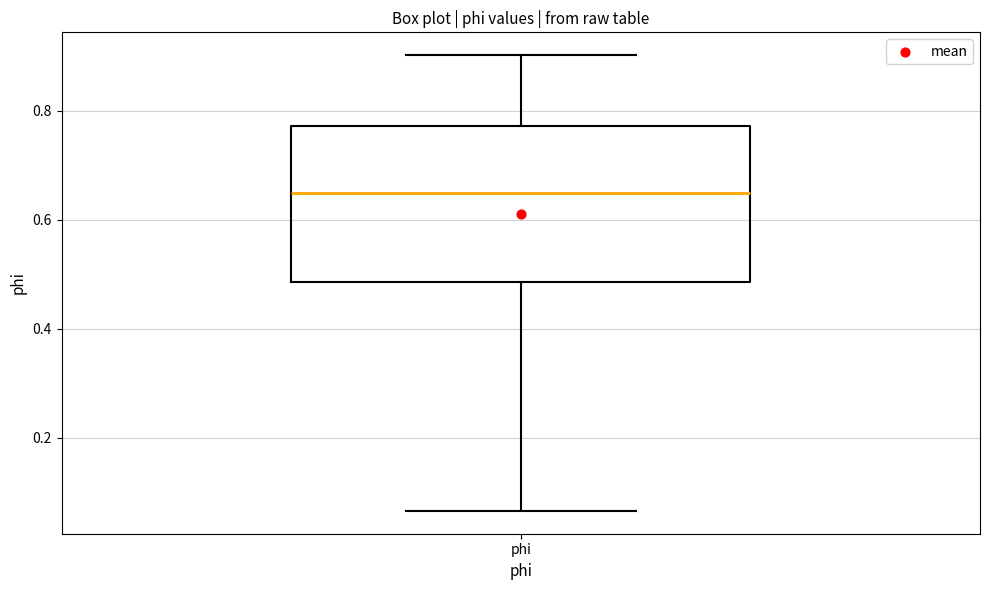

Read this box plot against the y-axis: the position of the median line, the range covered by the box, and the ends of both whiskers. The values are not printed on the chart, so give them approximately, as read against the axis.

median 0.64, box 0.48 to 0.78, whiskers 0.06 to 0.90